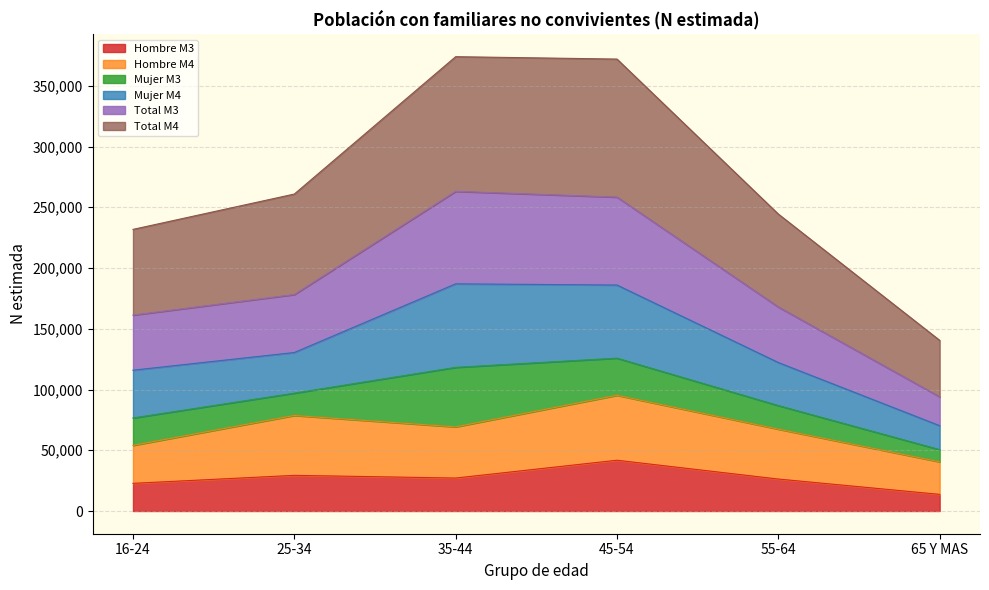

At which label does Hombre M3 reach its minimum?

65 Y MAS